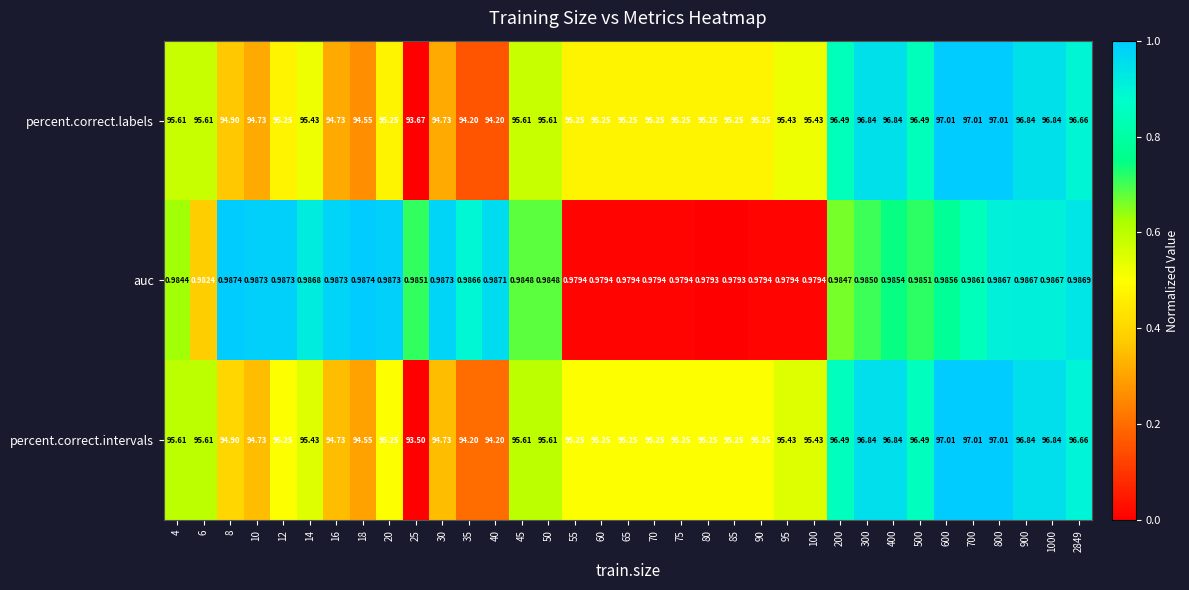

Which series has the widest spread of values?

percent.correct.intervals